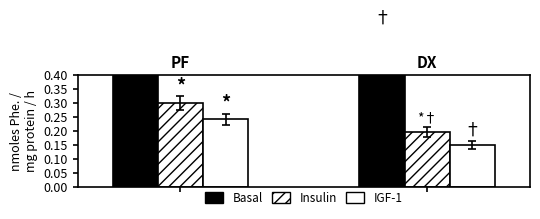

The Insulin series shows 0.2 at 0. True or false?

False